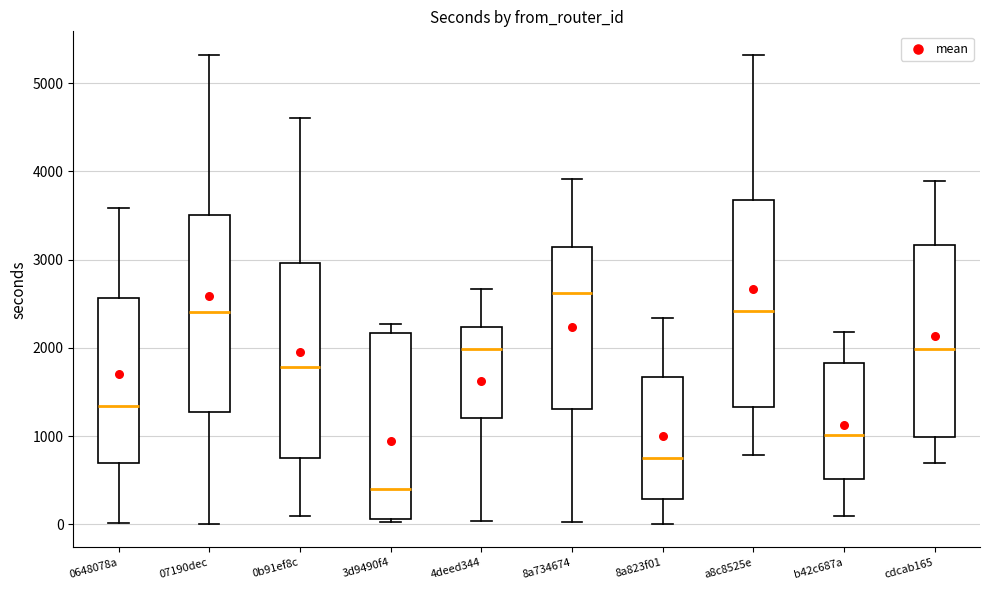

Reading left to right, transcribe this box plot: for each box, give where its median line is, the range the box spans, and where its two whiskers end, as read against the y-axis. The values are not printed on the chart, so give them approximately, as read against the axis.

0648078a: median 1300, box 700 to 2600, whiskers 0 to 3600
07190dec: median 2400, box 1300 to 3500, whiskers 0 to 5300
0b91ef8c: median 1800, box 700 to 3000, whiskers 100 to 4600
3d9490f4: median 400, box 100 to 2200, whiskers 0 to 2300
4deed344: median 2000, box 1200 to 2200, whiskers 0 to 2700
8a734674: median 2600, box 1300 to 3100, whiskers 0 to 3900
8a823f01: median 700, box 300 to 1700, whiskers 0 to 2300
a8c8525e: median 2400, box 1300 to 3700, whiskers 800 to 5300
b42c687a: median 1000, box 500 to 1800, whiskers 100 to 2200
cdcab165: median 2000, box 1000 to 3200, whiskers 700 to 3900